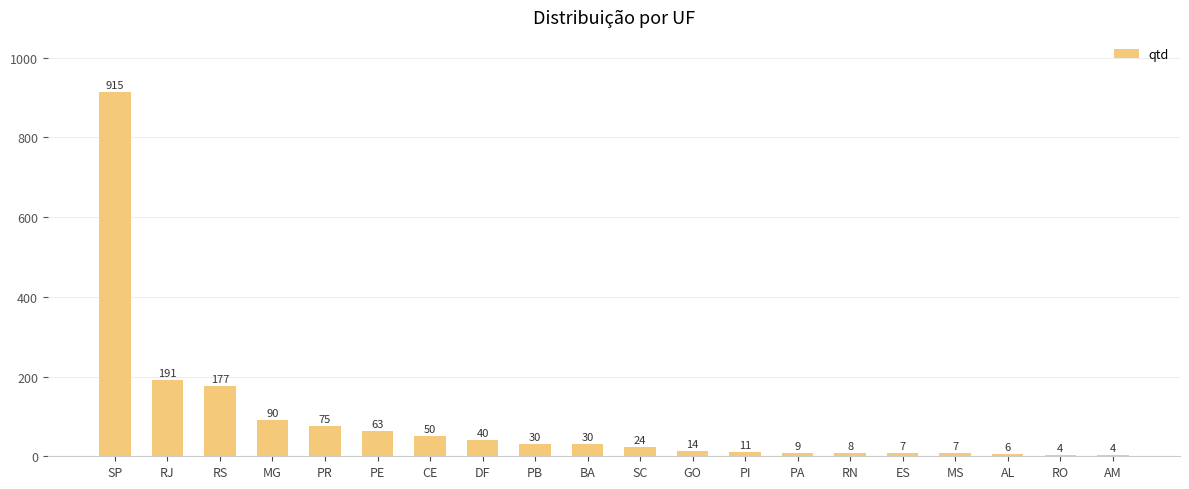

Read the value at AM.

4